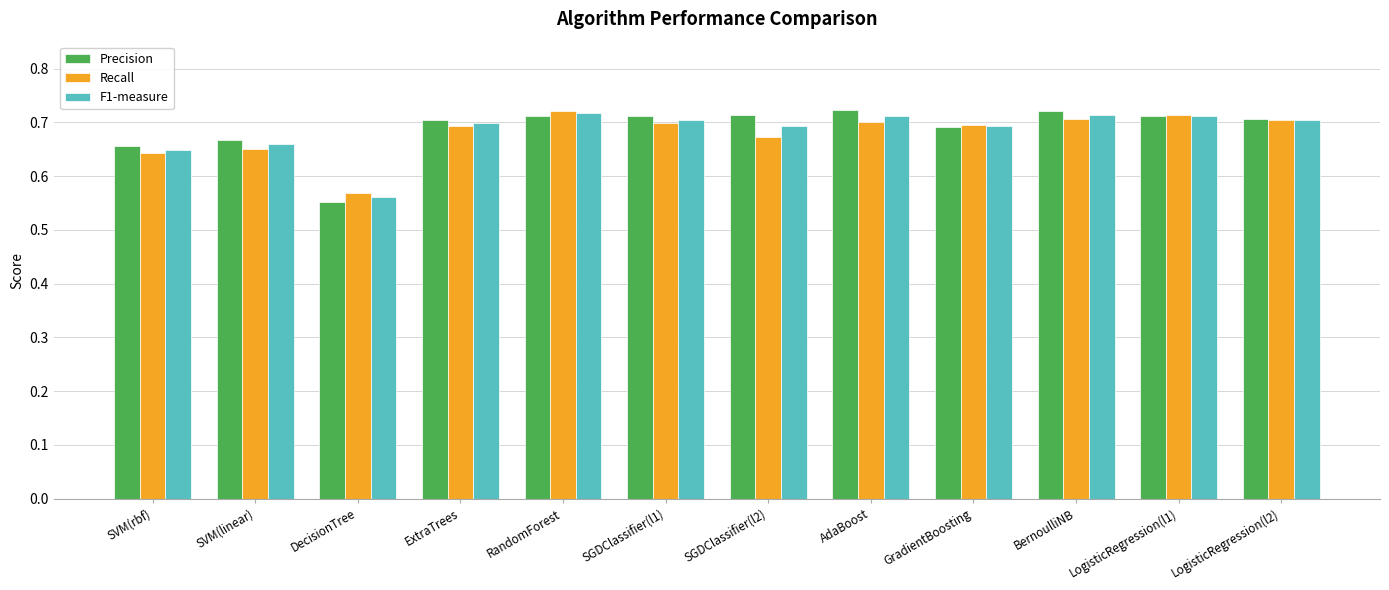

What are all the series names shown in the legend?

Precision, Recall, F1-measure